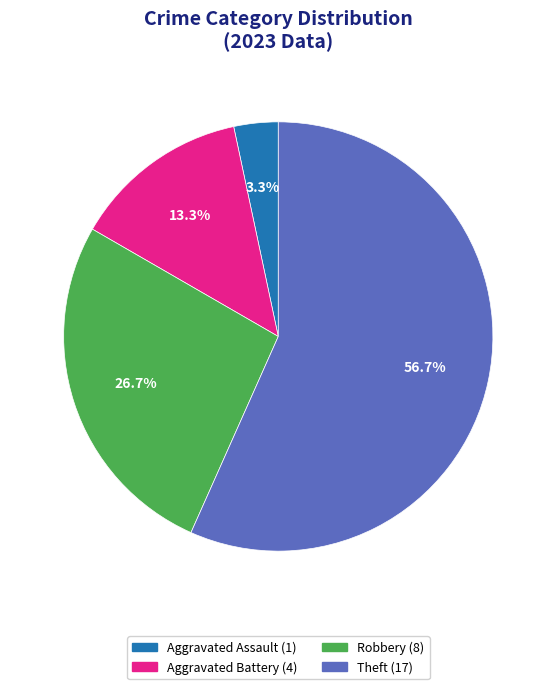

How many slices are in this pie chart?

4